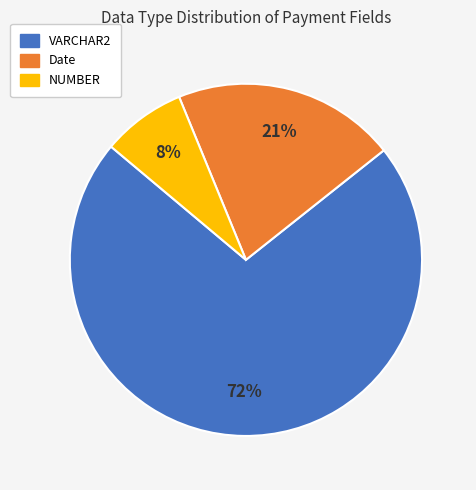

Is there a majority slice in this chart?

Yes